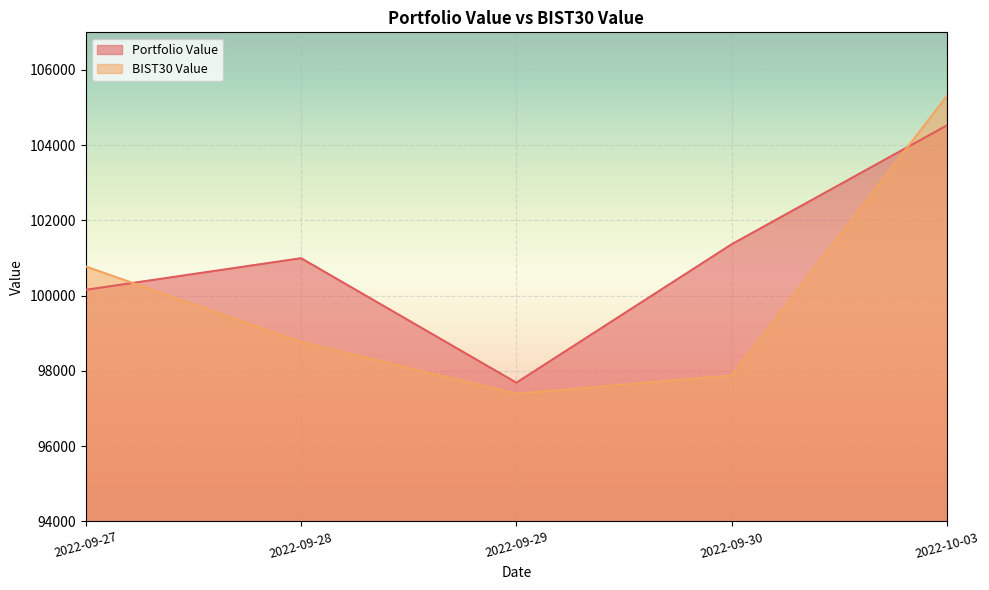

How many data points in BIST30 Value are above 98768?

3